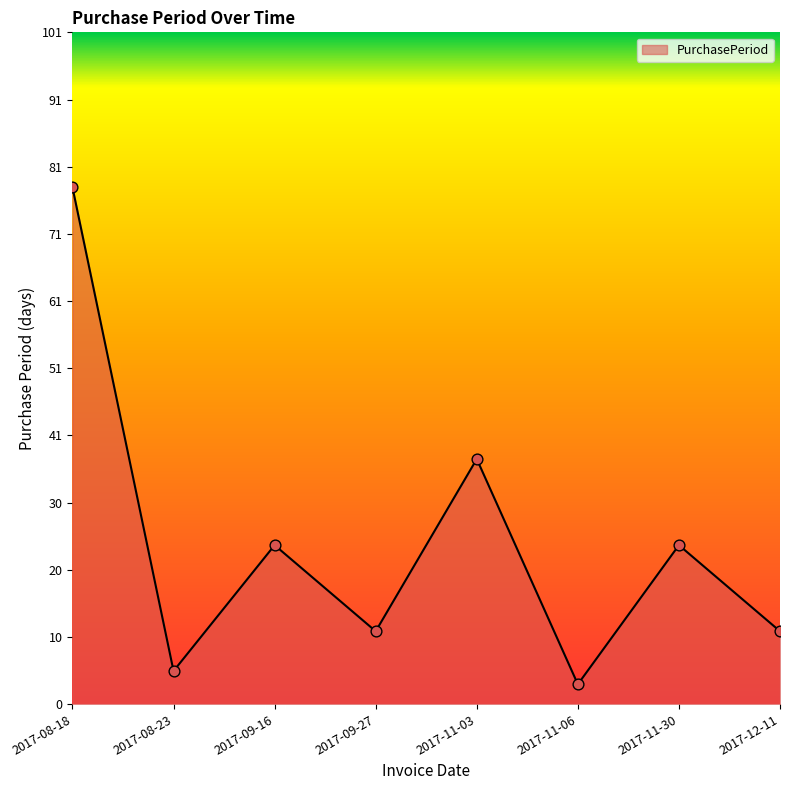

Which has a higher value, 2017-08-18 or 2017-09-27?

2017-08-18